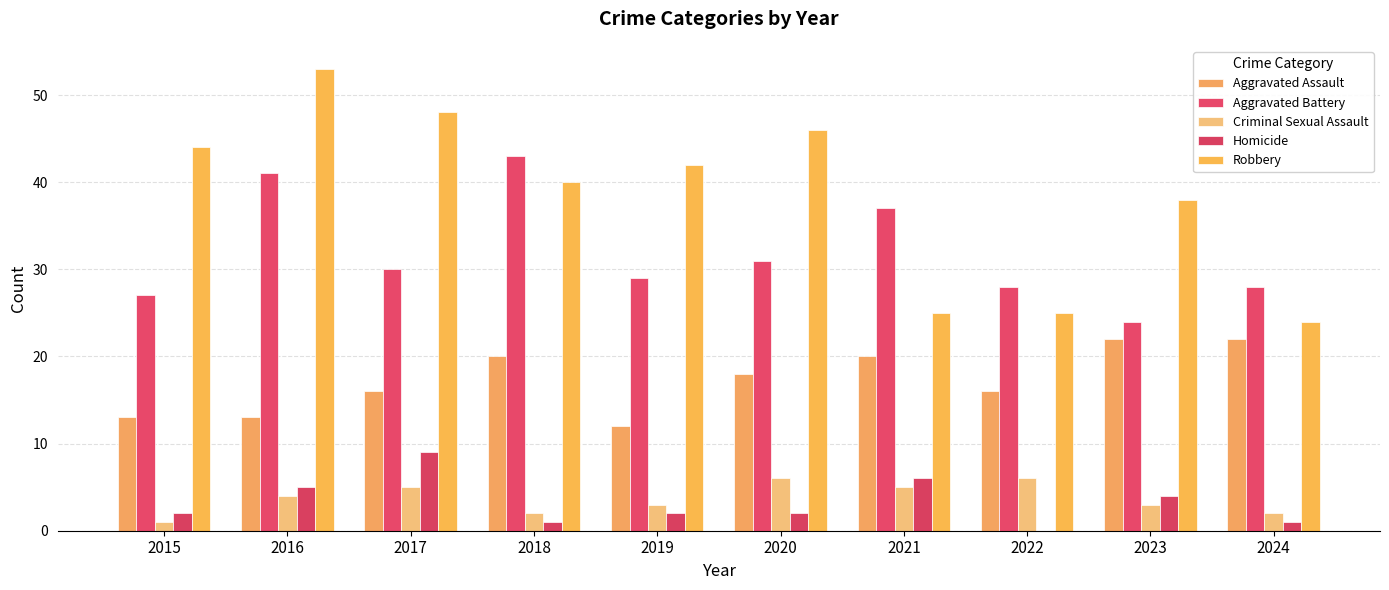

Reading left to right, list all the values displayed in this chart.

Aggravated Assault: 2015=13	2016=13	2017=16	2018=20	2019=12	2020=18	2021=20	2022=16	2023=22	2024=22
Aggravated Battery: 2015=27	2016=41	2017=30	2018=43	2019=29	2020=31	2021=37	2022=28	2023=24	2024=28
Criminal Sexual Assault: 2015=1	2016=4	2017=5	2018=2	2019=3	2020=6	2021=5	2022=6	2023=3	2024=2
Homicide: 2015=2	2016=5	2017=9	2018=1	2019=2	2020=2	2021=6	2022=0	2023=4	2024=1
Robbery: 2015=44	2016=53	2017=48	2018=40	2019=42	2020=46	2021=25	2022=25	2023=38	2024=24